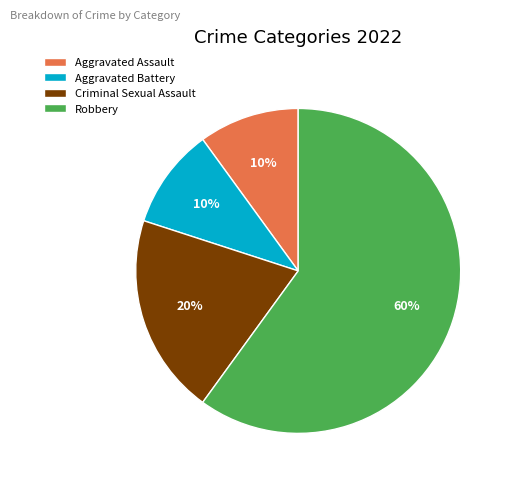

How many segments does this pie chart have?

4